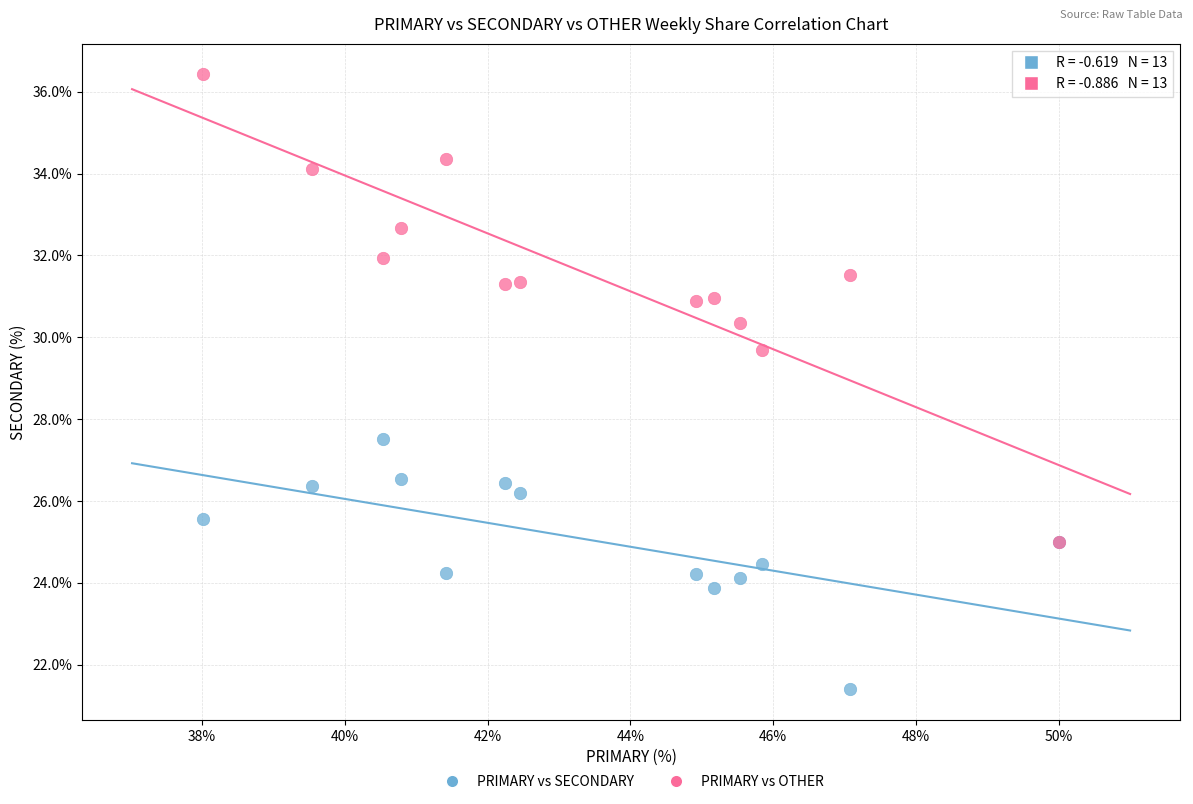

Across all series, what Y value is closest to 28?

27.5